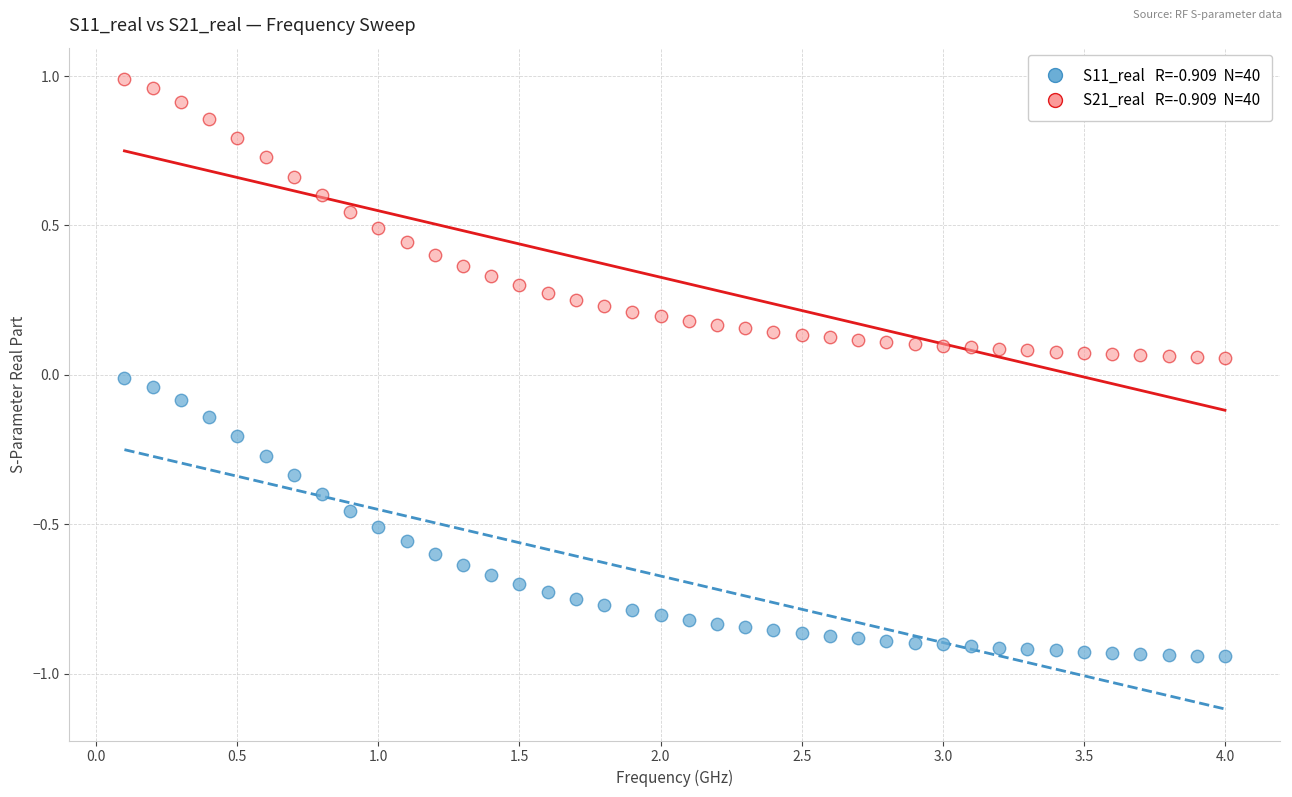

Across all data points, what is the range of Y values (max minus min)?

1.9